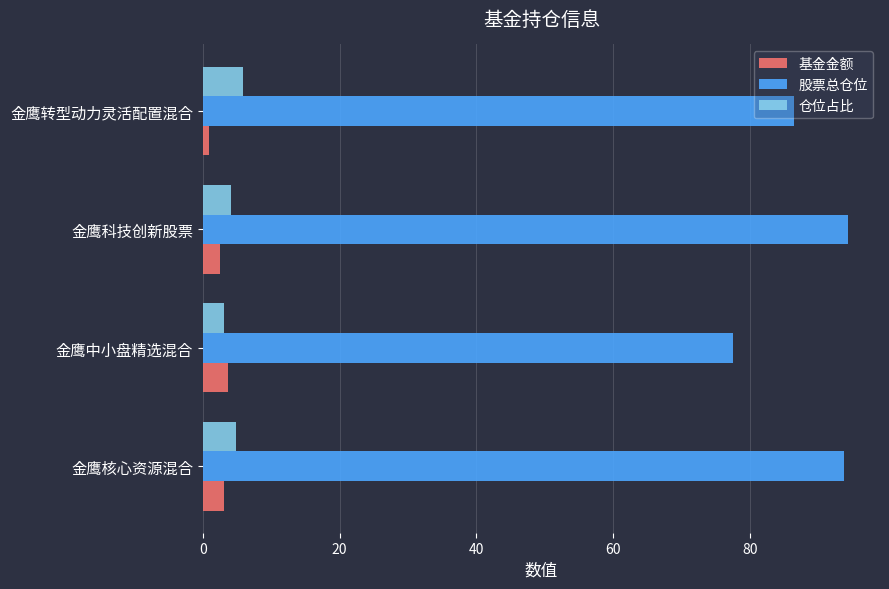

What is the smallest value displayed?

1.0